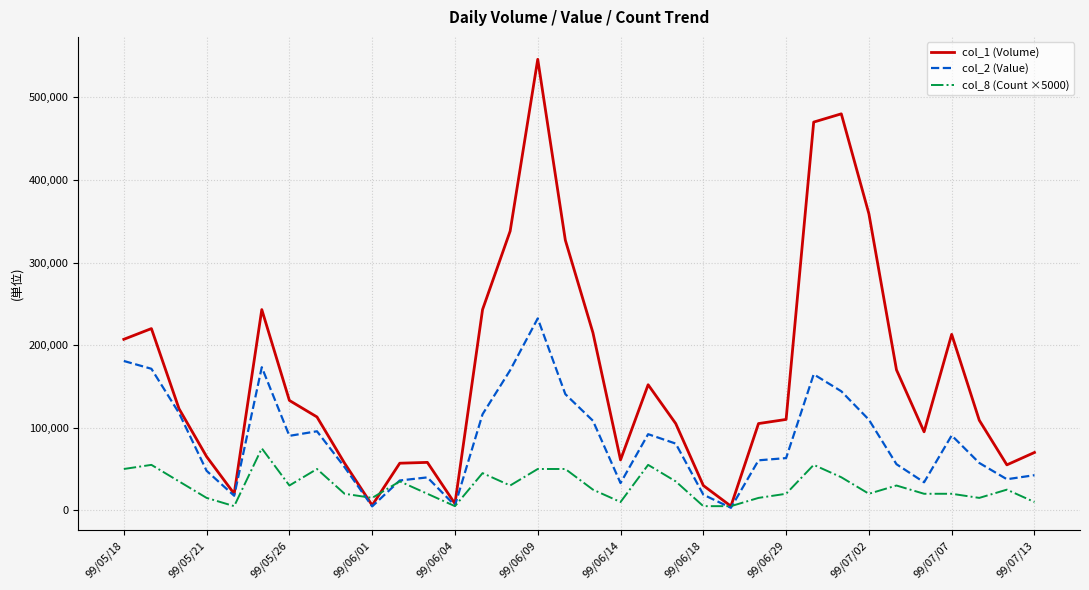

How many interior local peaks does the col_1 (Volume) series have?

7